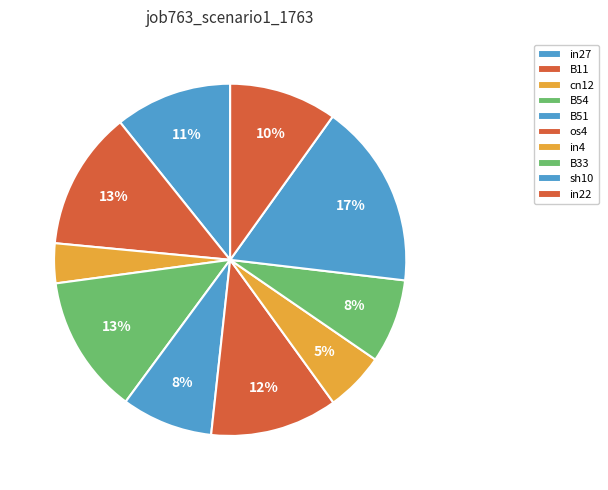

What is the total percentage of B54 and cn12?

16.4%